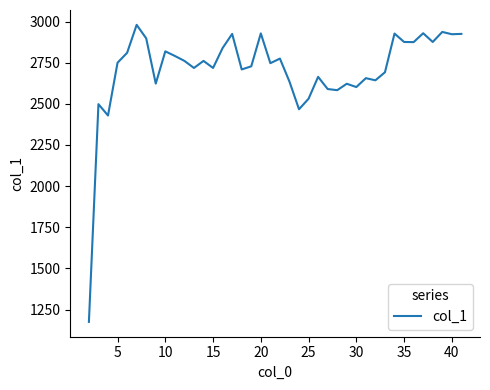

What is the average value?

2708